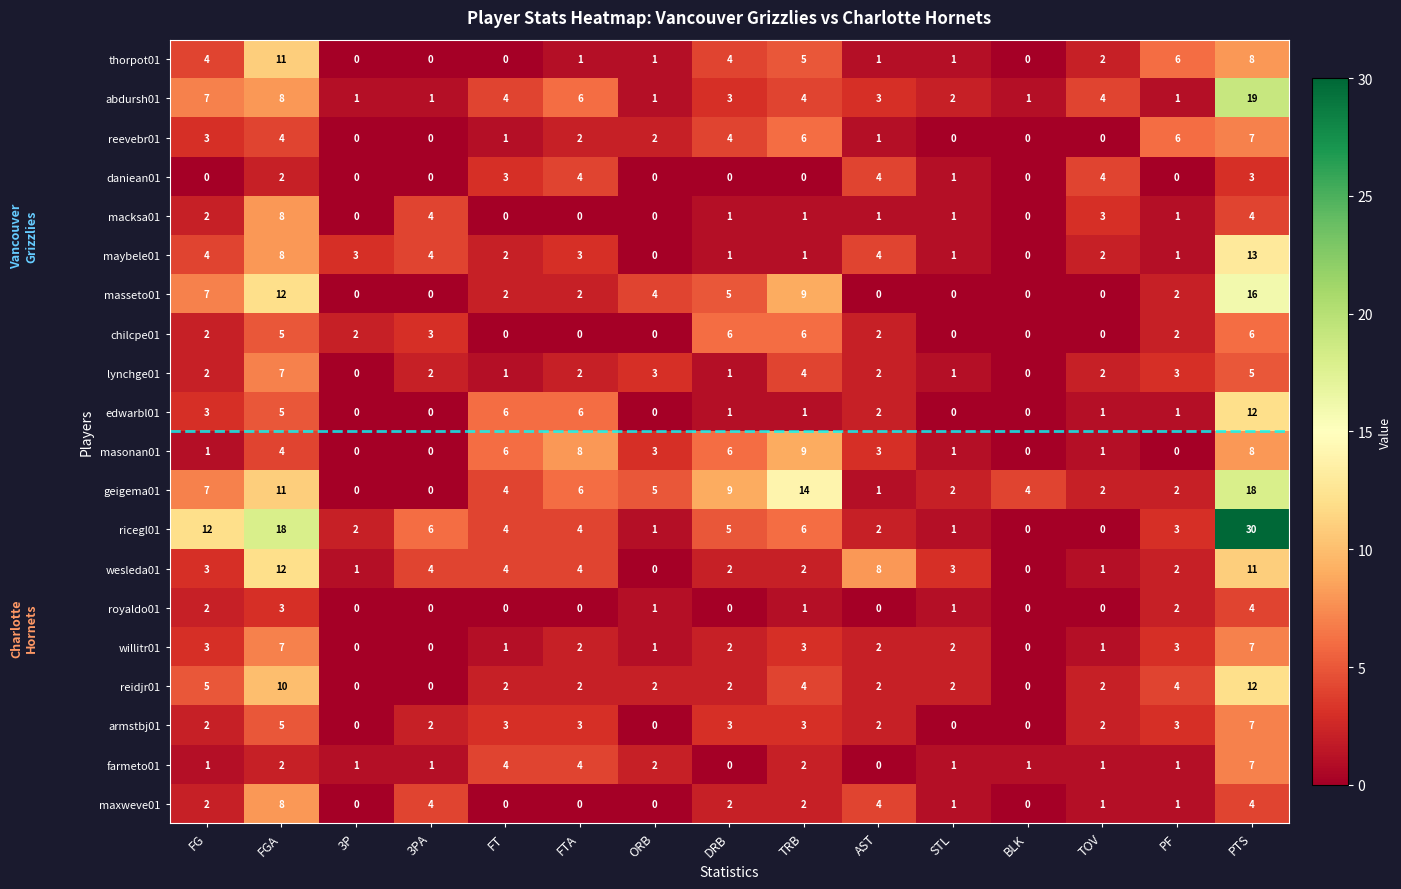

Where is daniean01 nearest to the value 2?

FGA